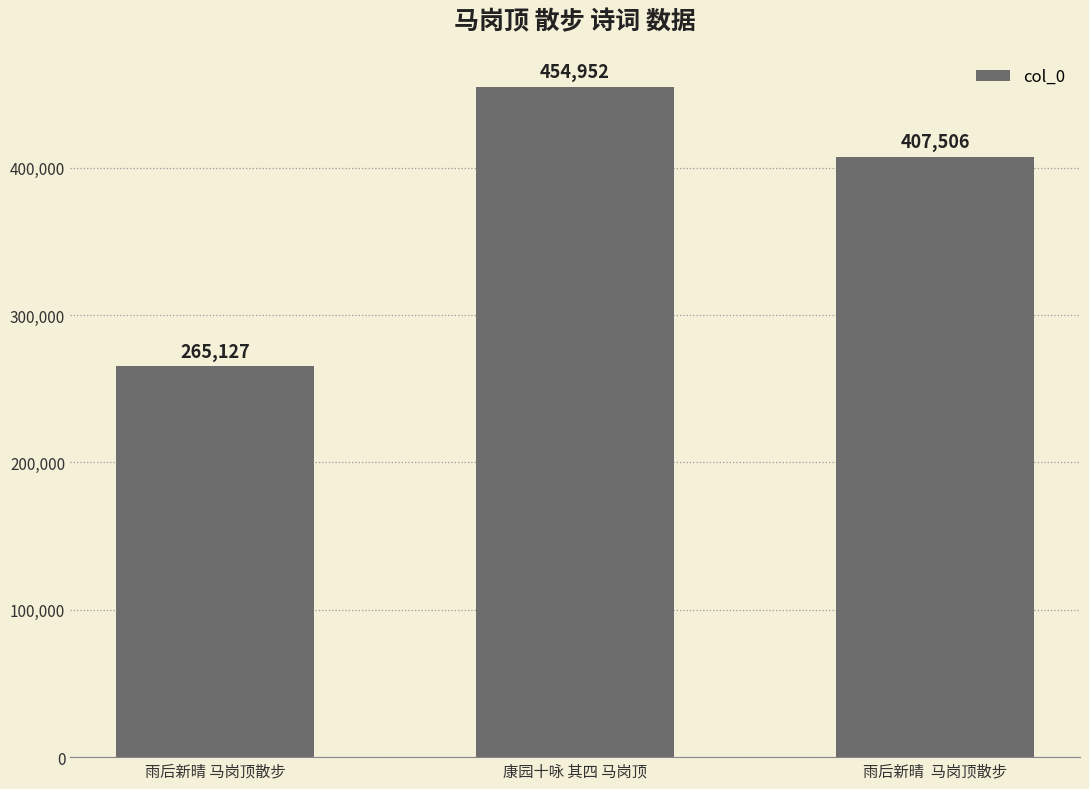

What is the average value?

375862